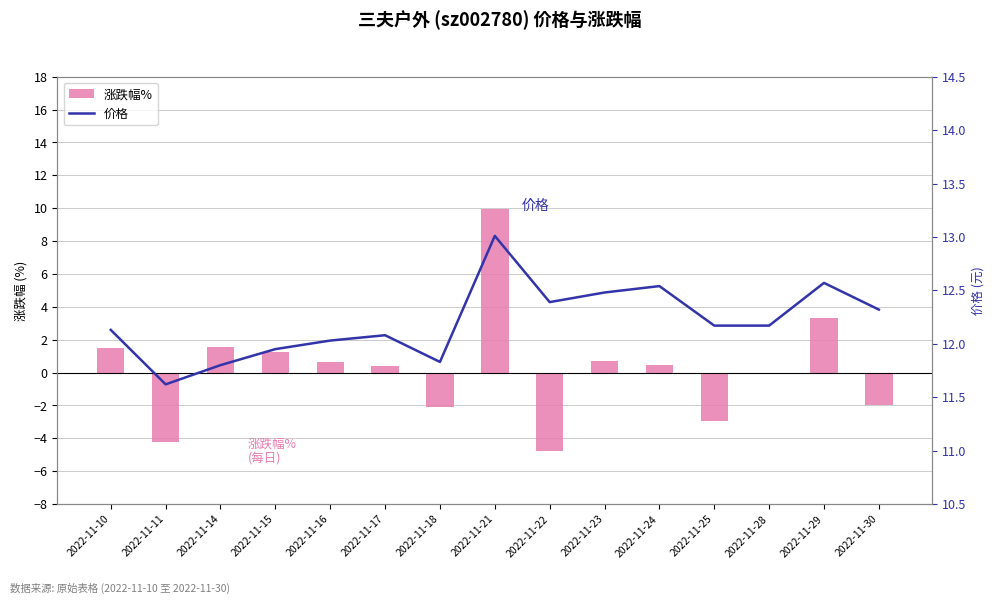

True or false: 涨跌幅% has a value of -8.2 at 2022-11-22.

False